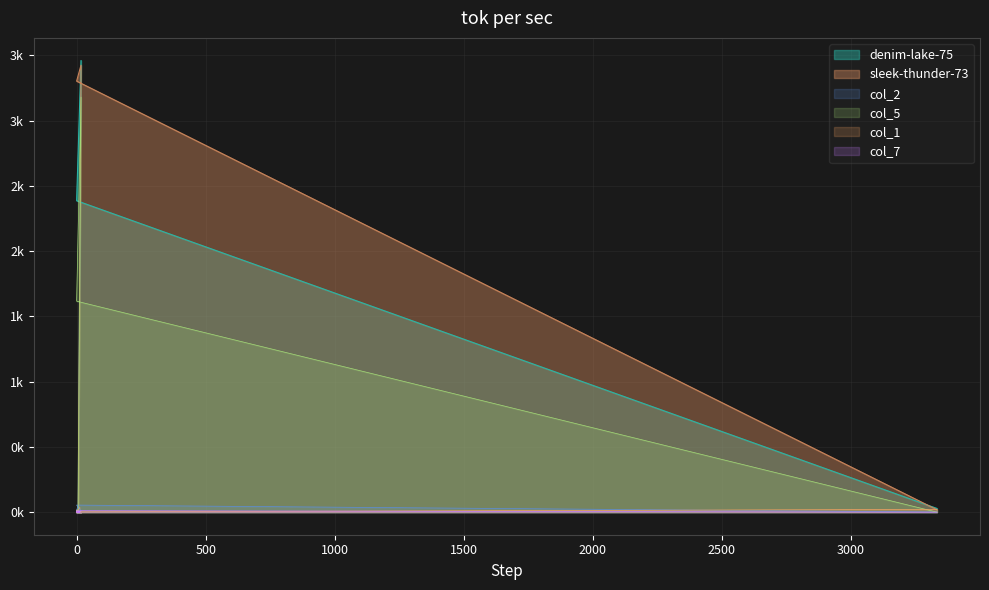

The value of col_5 at 2000 is 6. True or false?

False